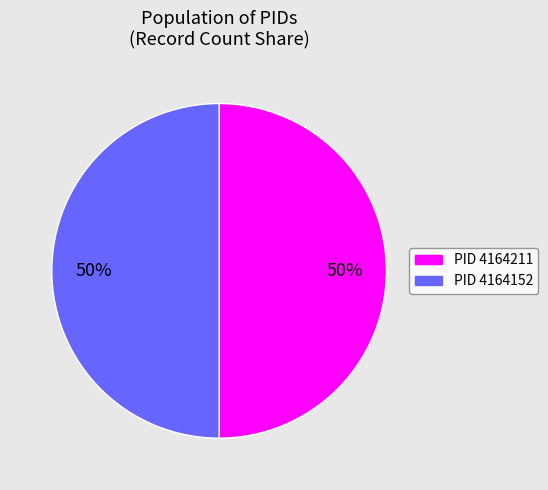

Is the sum of PID 4164152 and PID 4164211 greater than half?

Yes